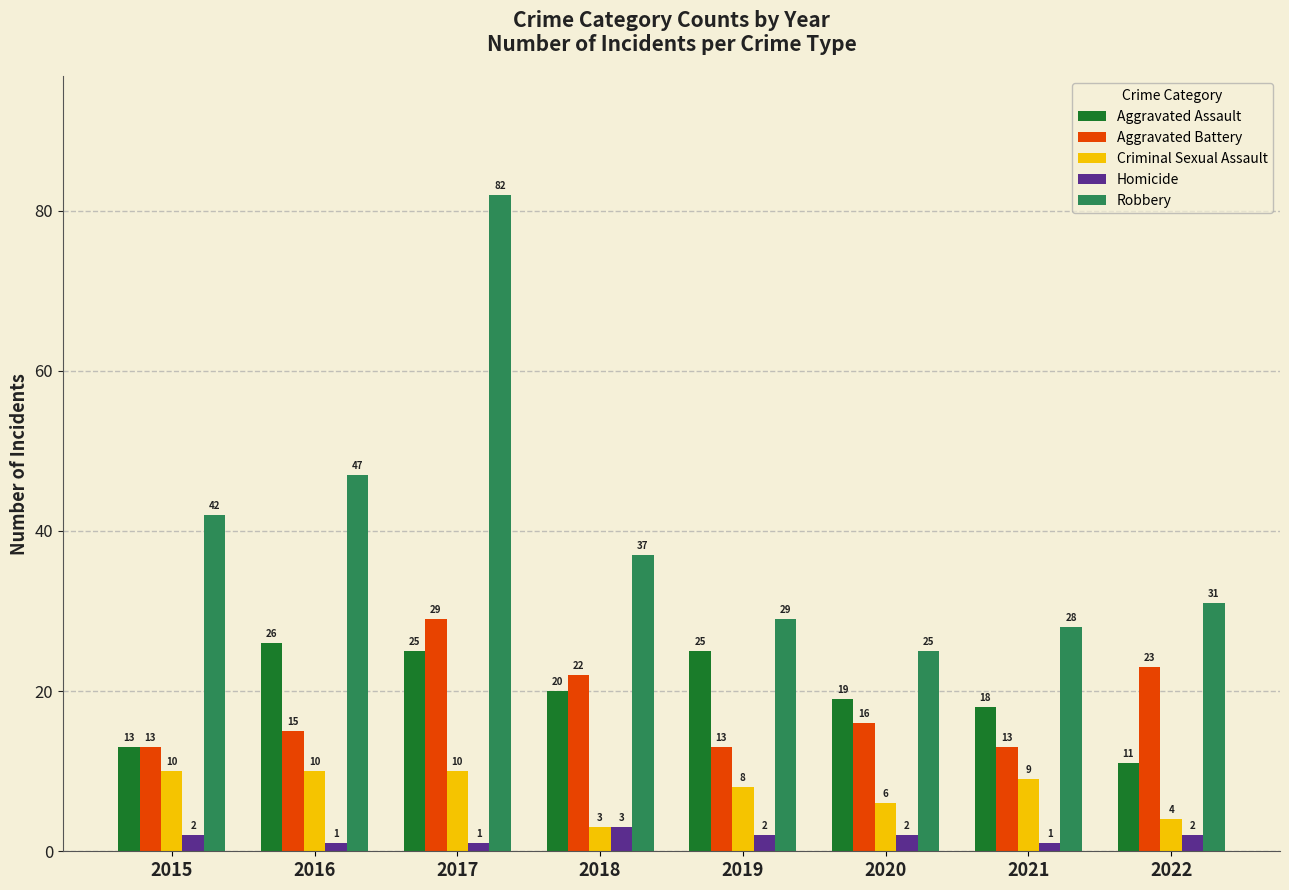

What is the average value of the Robbery series?

40